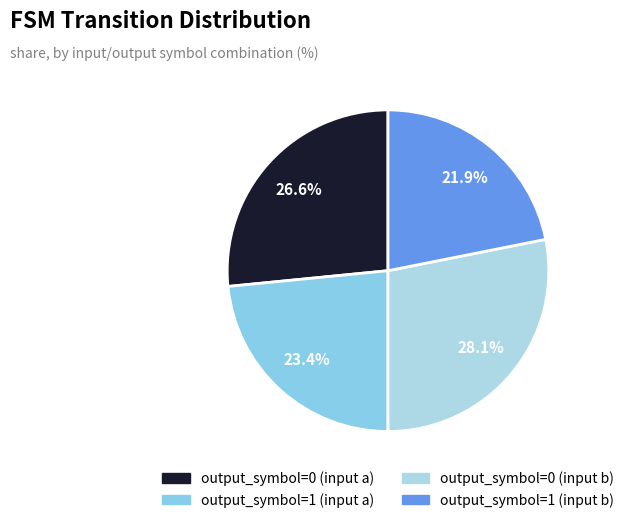

To the nearest percent, what percentage of the pie is output_symbol=0 (input a)?

27%